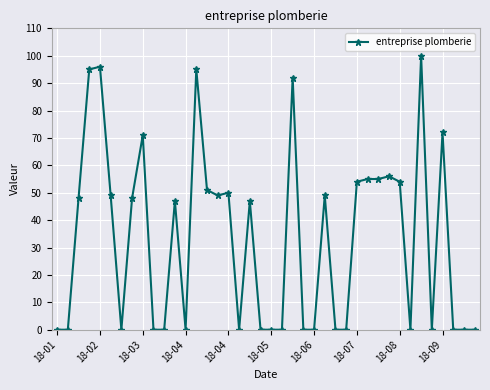

What is the greatest value displayed?

100